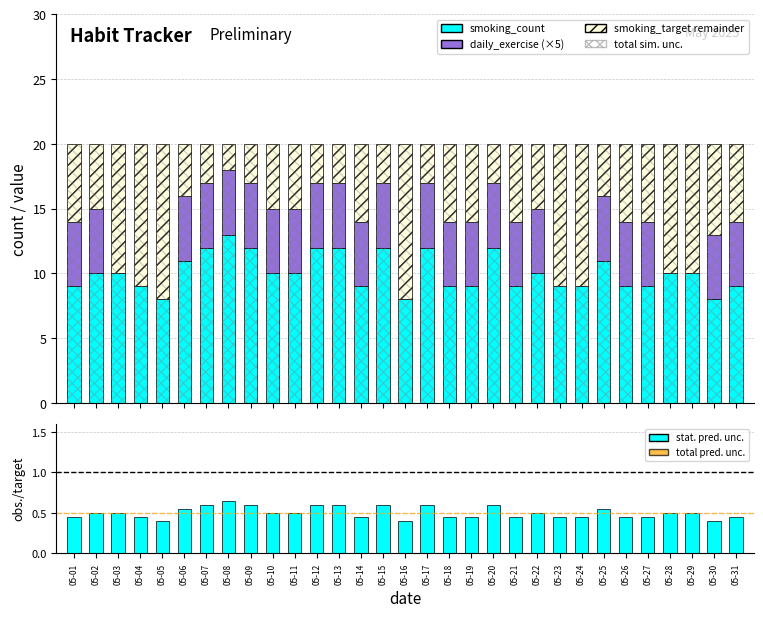

True or false: smoking_count has a value of 12.6 at 05-24.

False